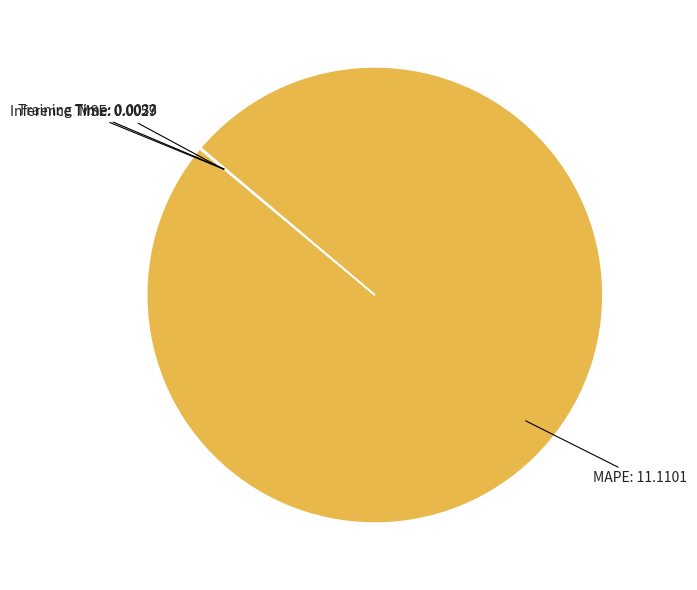

Does MAPE account for over 50% of the chart?

Yes